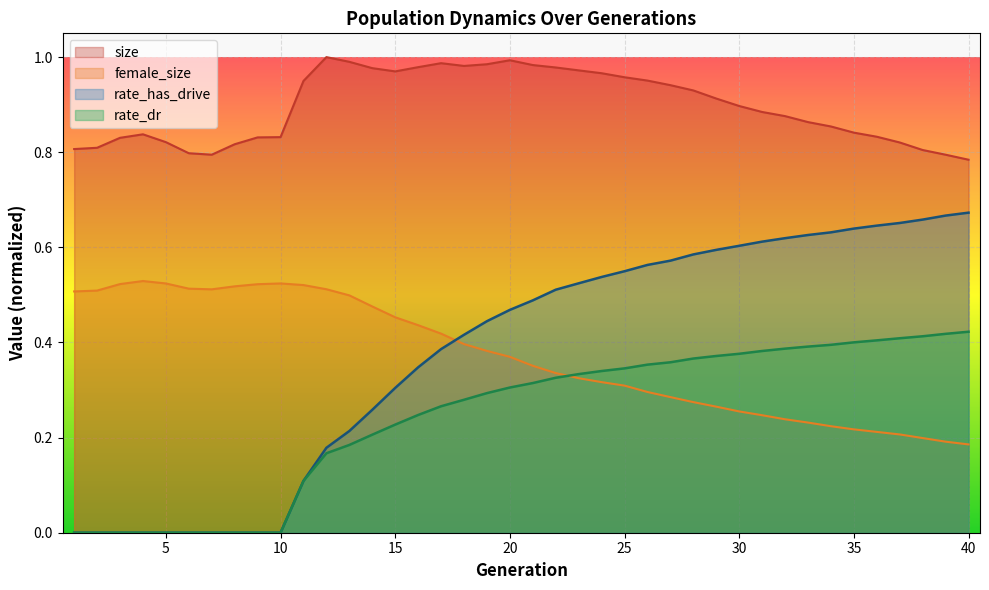

What is the approximate value of female_size at 4?

0.5